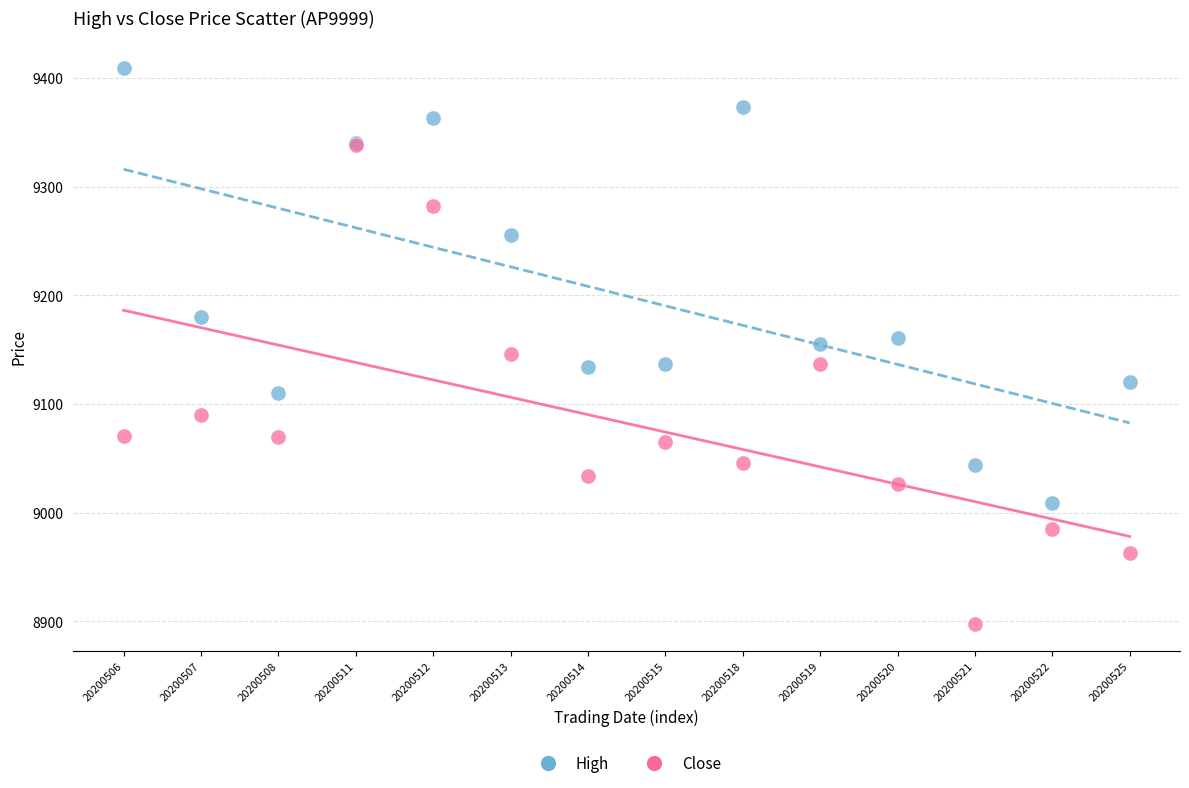

In the High series, what Y value is closest to 9209?

9180